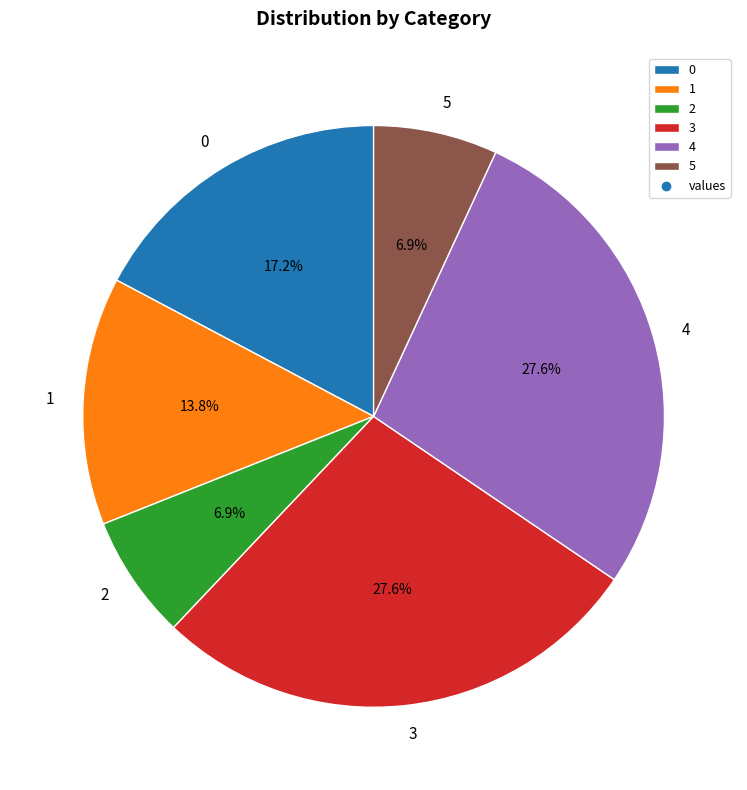

The 0 slice represents 11% of the pie. True or false?

False